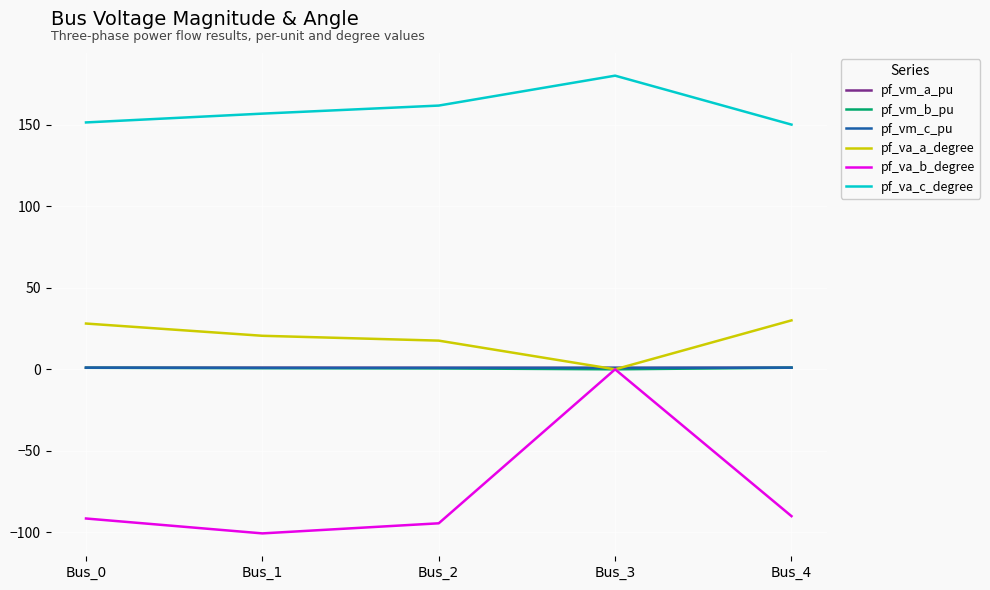

Is the value of pf_va_b_degree at Bus_2 greater than the value of pf_vm_b_pu at Bus_4?

No